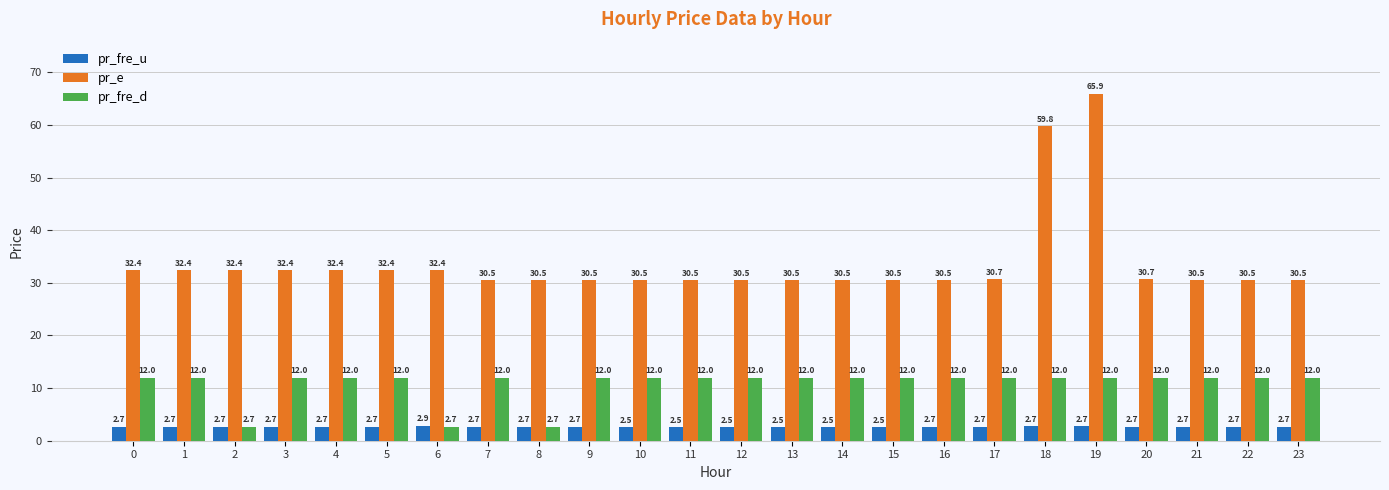

What is the difference between the pr_e values at 19 and 21?

35.5